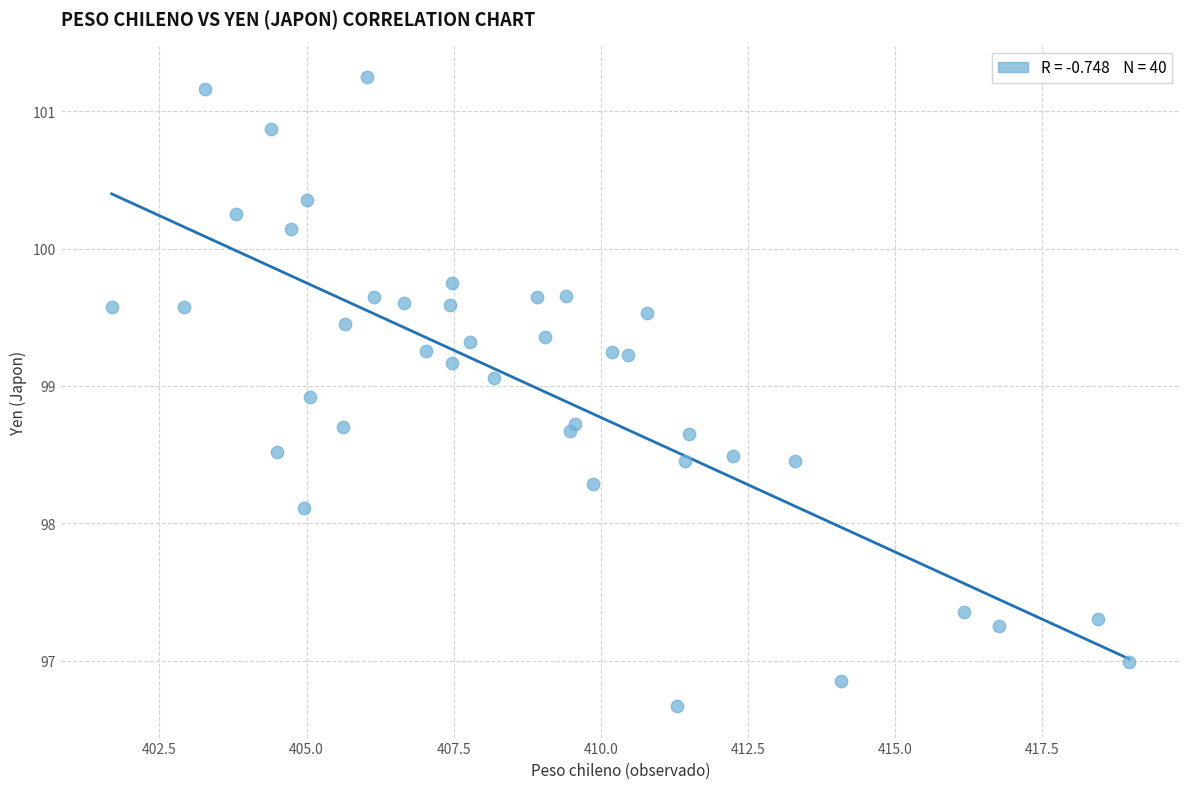

What is the range of Y values (max minus min)?

4.6